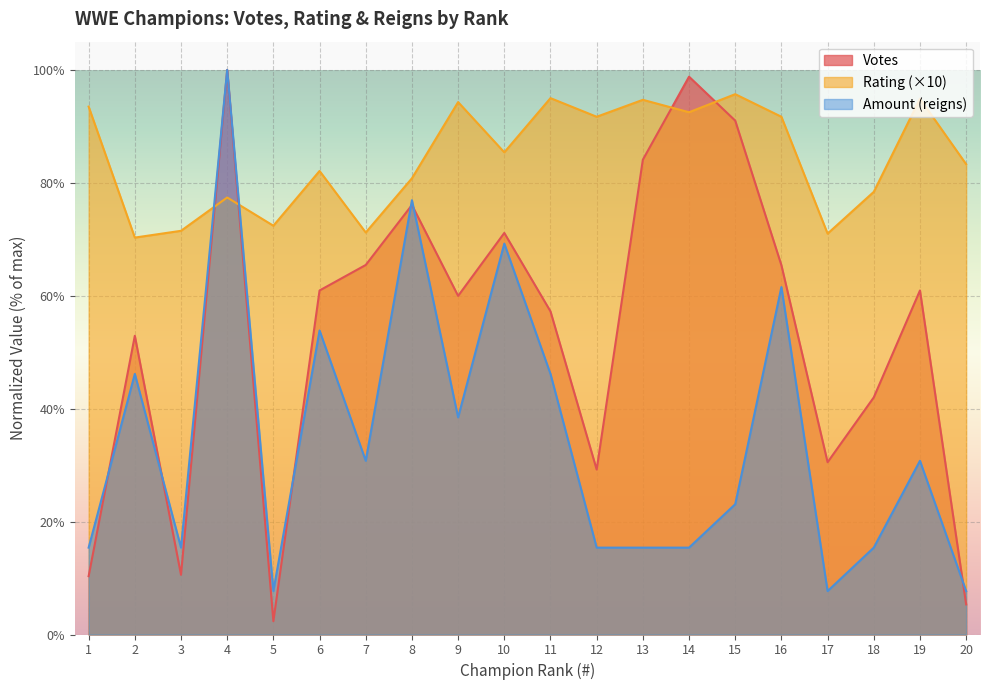

Rank the series by their average value, from highest to lowest.

Rating (×10), Votes, Amount (reigns)